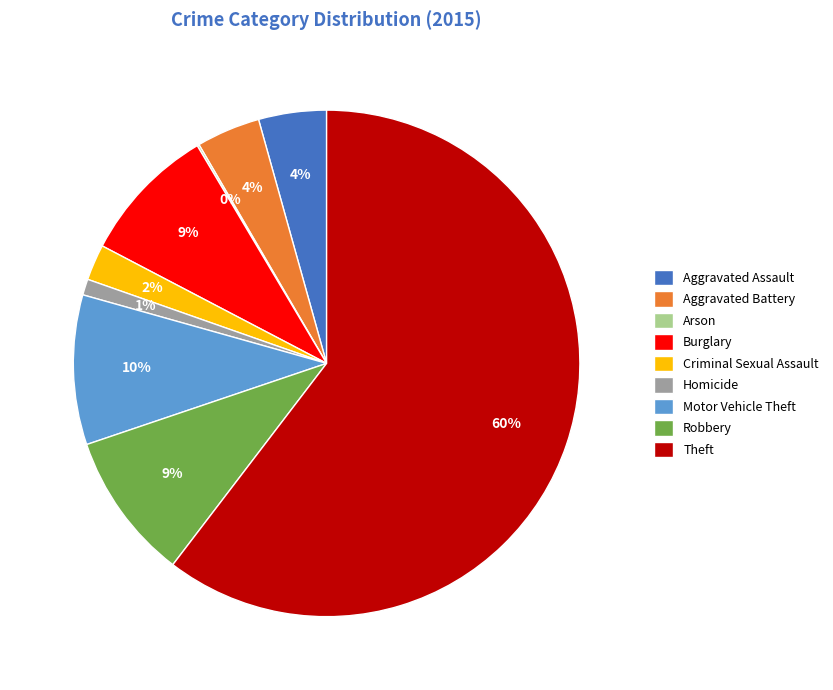

Between Robbery and Aggravated Assault, which is larger?

Robbery